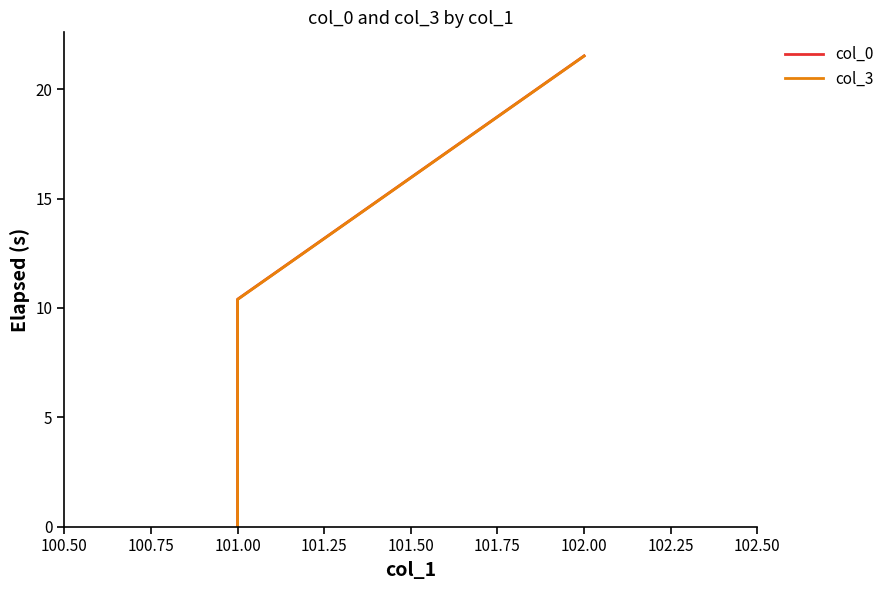

At how many categories does at least one series exceed 8?

2